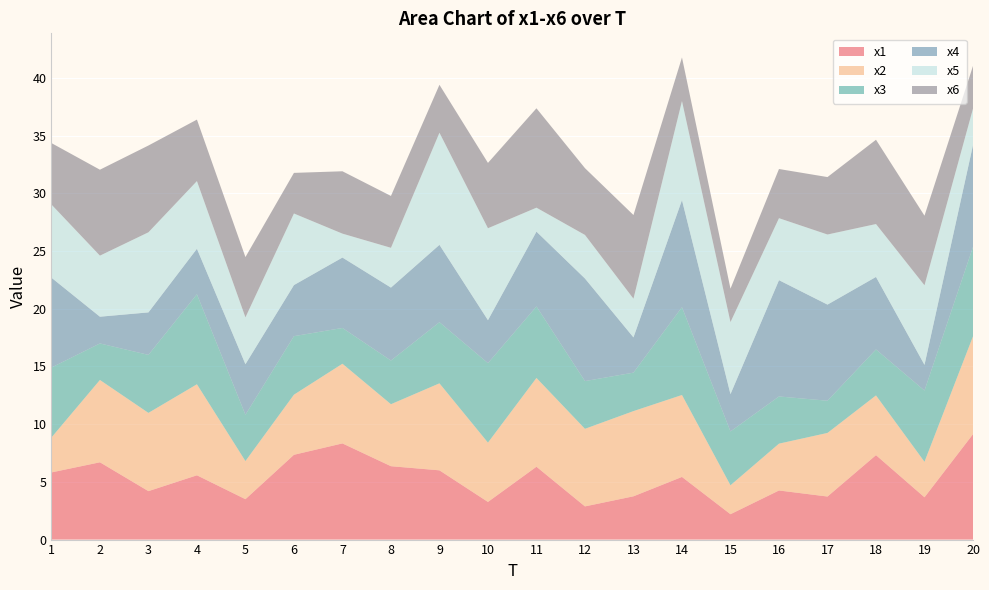

Reading left to right, list all the values displayed in this chart.

x1: 1=5.8	2=6.7	3=4.2	4=5.6	5=3.5	6=7.3	7=8.3	8=6.4	9=6.0	10=3.3	11=6.3	12=2.9	13=3.8	14=5.4	15=2.2	16=4.3	17=3.7	18=7.3	19=3.7	20=9.1
x2: 1=3.0	2=7.1	3=6.8	4=7.9	5=3.3	6=5.2	7=6.9	8=5.4	9=7.5	10=5.1	11=7.7	12=6.7	13=7.4	14=7.1	15=2.5	16=4.1	17=5.5	18=5.2	19=3.1	20=8.5
x3: 1=6.1	2=3.2	3=5.0	4=7.8	5=4.0	6=5.1	7=3.1	8=3.8	9=5.3	10=6.9	11=6.2	12=4.1	13=3.3	14=7.6	15=4.7	16=4.1	17=2.8	18=4.0	19=6.2	20=7.7
x4: 1=7.8	2=2.3	3=3.7	4=3.9	5=4.4	6=4.4	7=6.1	8=6.3	9=6.7	10=3.7	11=6.5	12=8.9	13=3.1	14=9.3	15=3.2	16=10.1	17=8.3	18=6.3	19=2.2	20=8.8
x5: 1=6.3	2=5.3	3=6.9	4=5.9	5=4.1	6=6.2	7=2.1	8=3.4	9=9.7	10=8.0	11=2.1	12=3.8	13=3.4	14=8.6	15=6.2	16=5.4	17=6.1	18=4.6	19=6.9	20=3.2
x6: 1=5.3	2=7.4	3=7.5	4=5.3	5=5.2	6=3.5	7=5.4	8=4.5	9=4.2	10=5.7	11=8.6	12=5.8	13=7.2	14=3.8	15=2.9	16=4.3	17=5.0	18=7.3	19=6.0	20=3.7